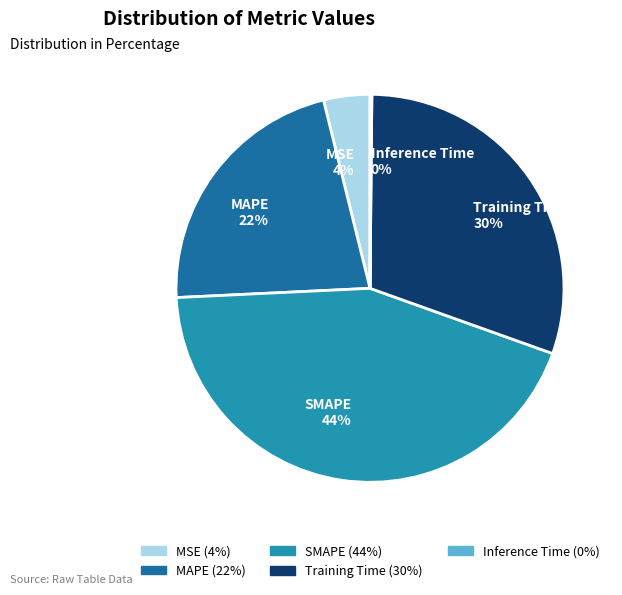

What percentage is the MAPE slice, to the nearest percent?

22%